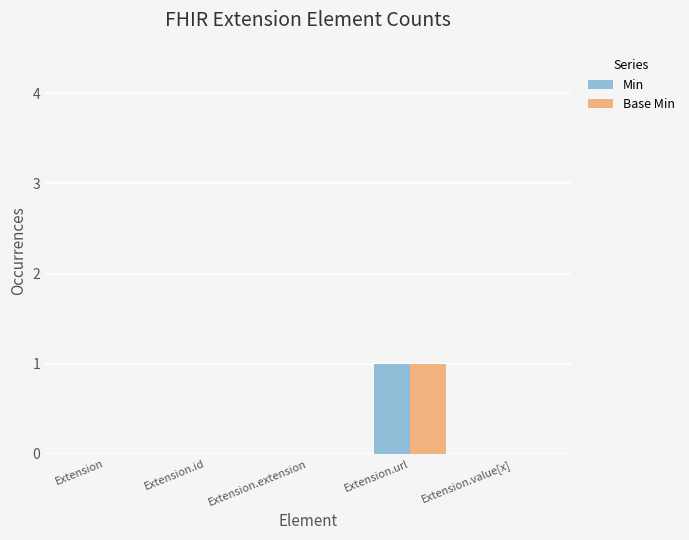

Which category has the highest value across all series?

Extension.url